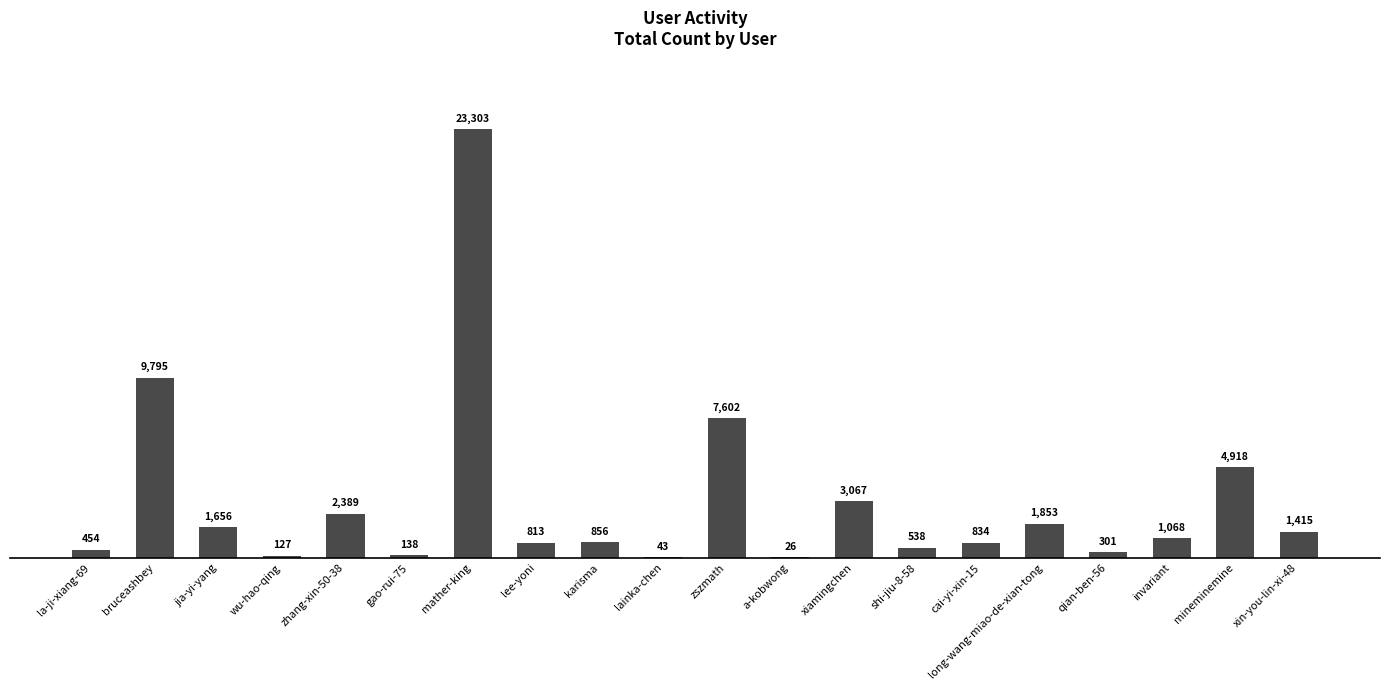

Read the value at wu-hao-qing.

127